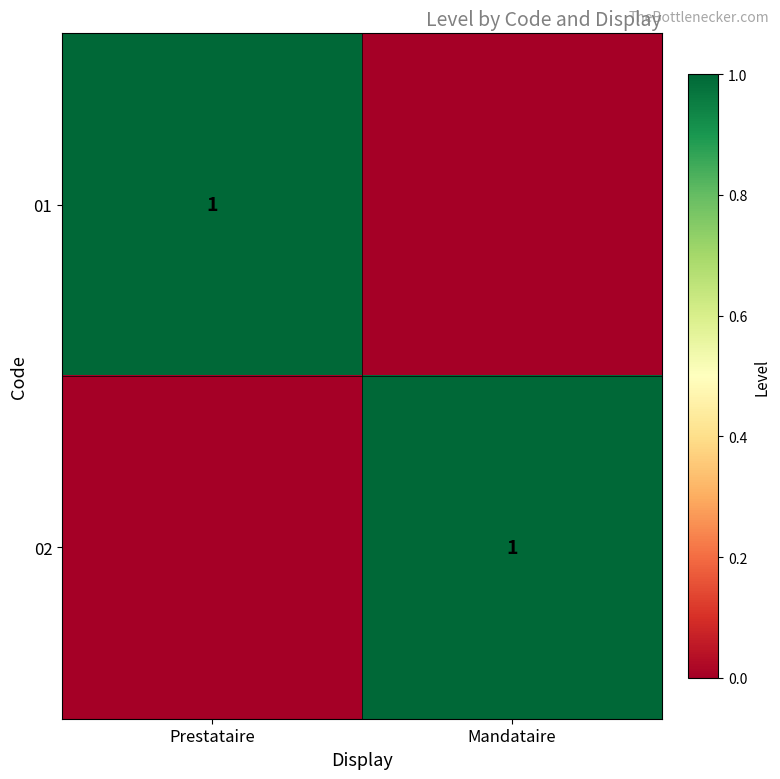

Is it true that 02 equals 1 at Mandataire?

True